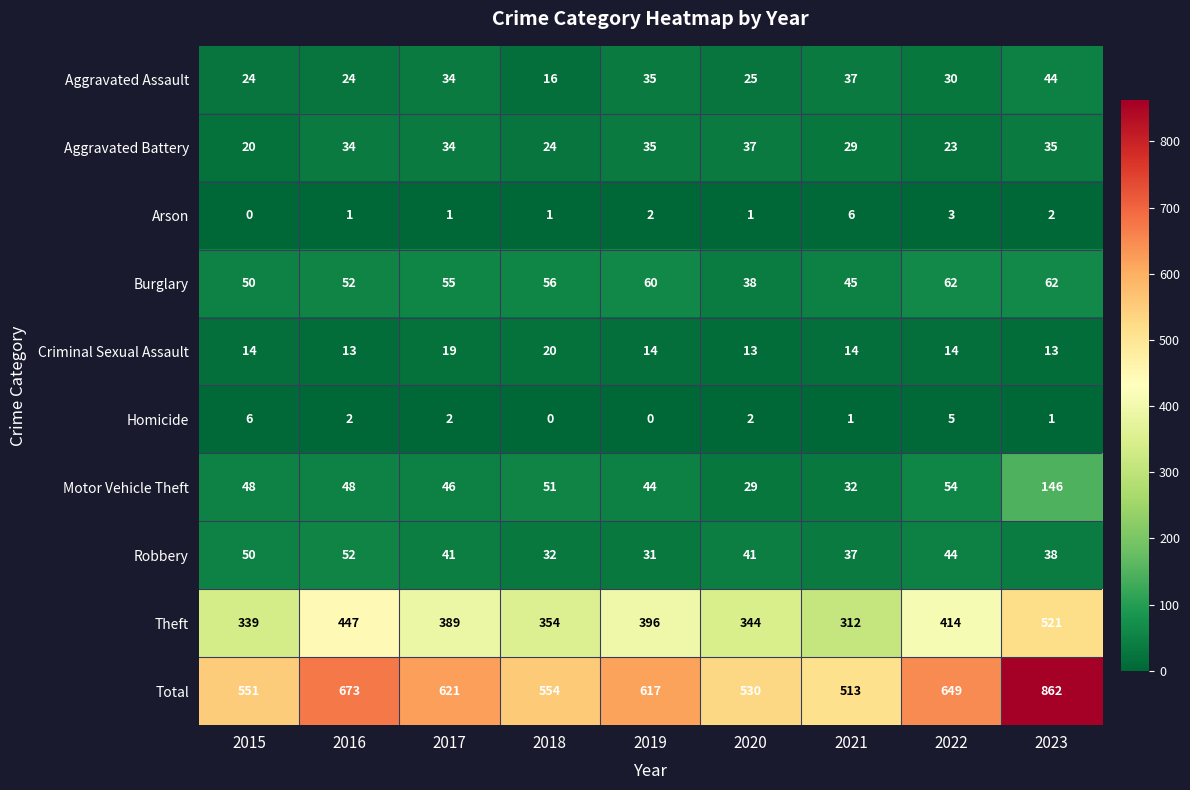

What is the difference between the second highest and second lowest values in the Aggravated Assault series?

13